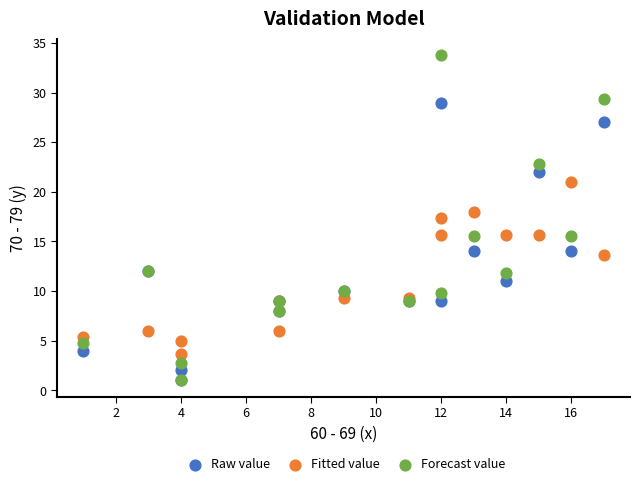

Which series has the widest spread of Y values?

Forecast value